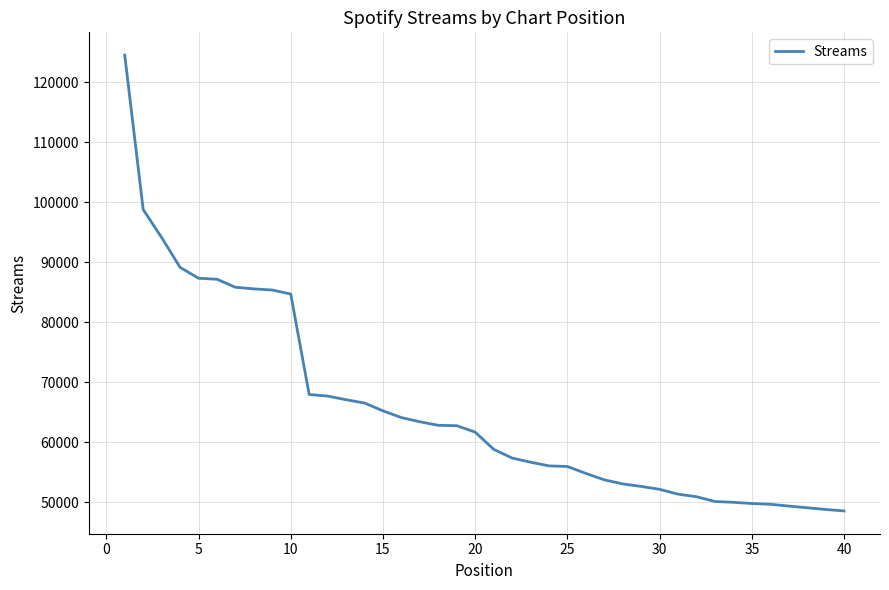

What is the difference between the maximum and minimum values?

75938